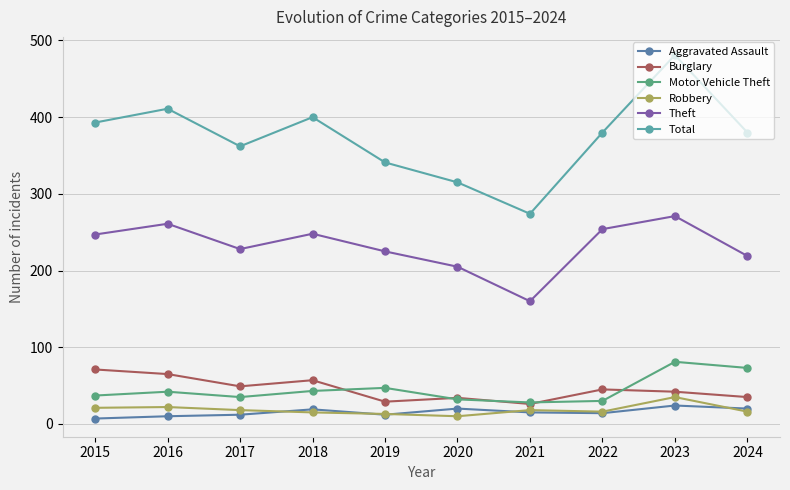

In Burglary, how many points are lower than both neighbors (excluding endpoints)?

3